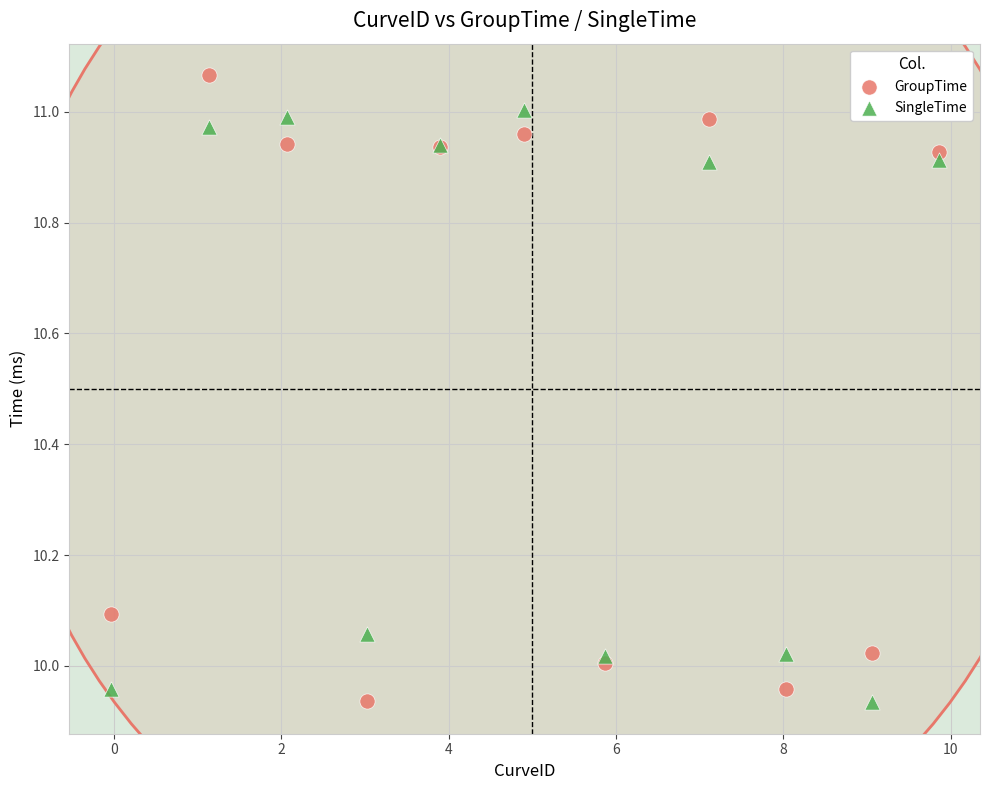

Which series reaches the maximum Y coordinate?

GroupTime